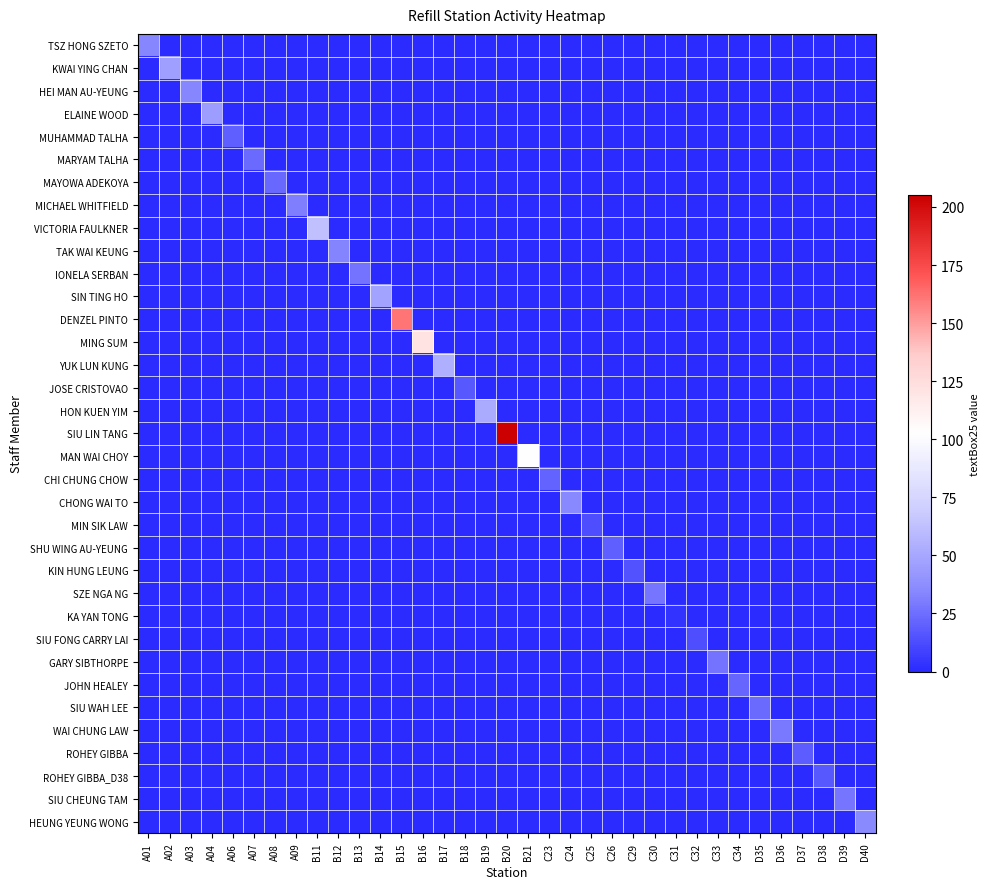

At how many categories does at least one series exceed 197?

1